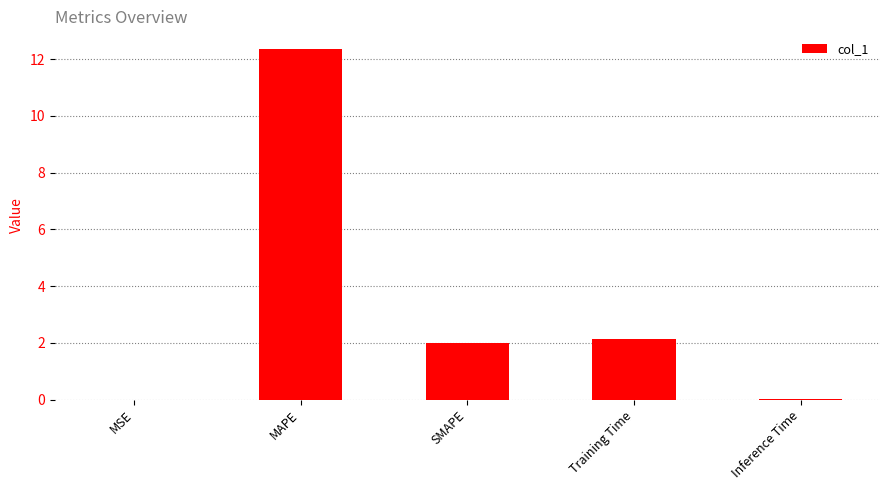

What is the sum of the values at Training Time and SMAPE?

4.1